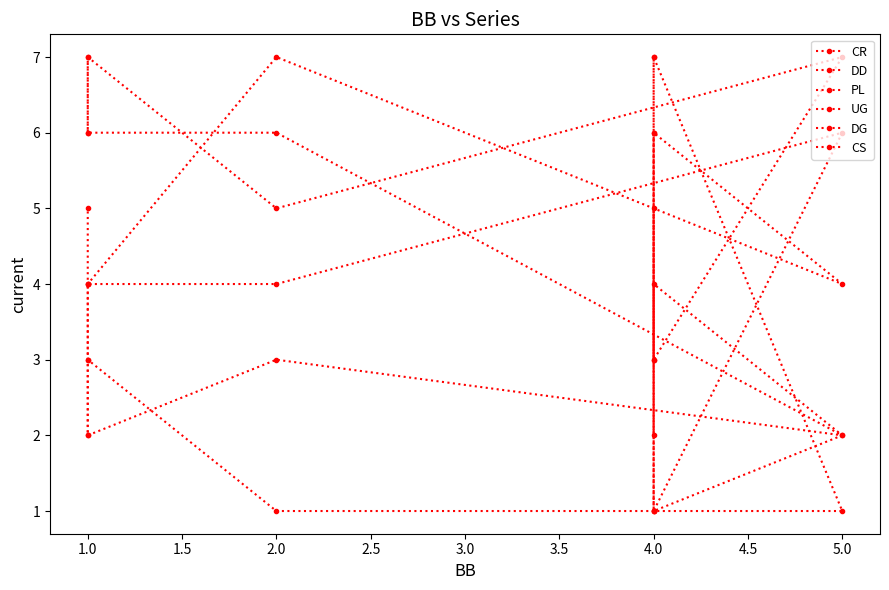

List the series in order of their peak value, lowest first.

CS, DD, CR, PL, UG, DG